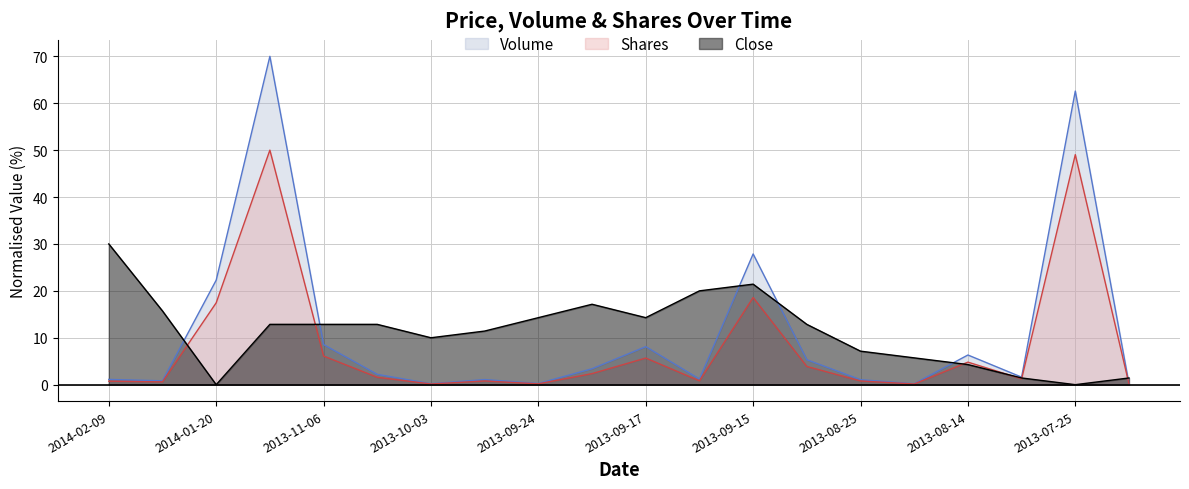

At 2013-08-20, list the series in order from largest to smallest.

Close, Volume, Shares